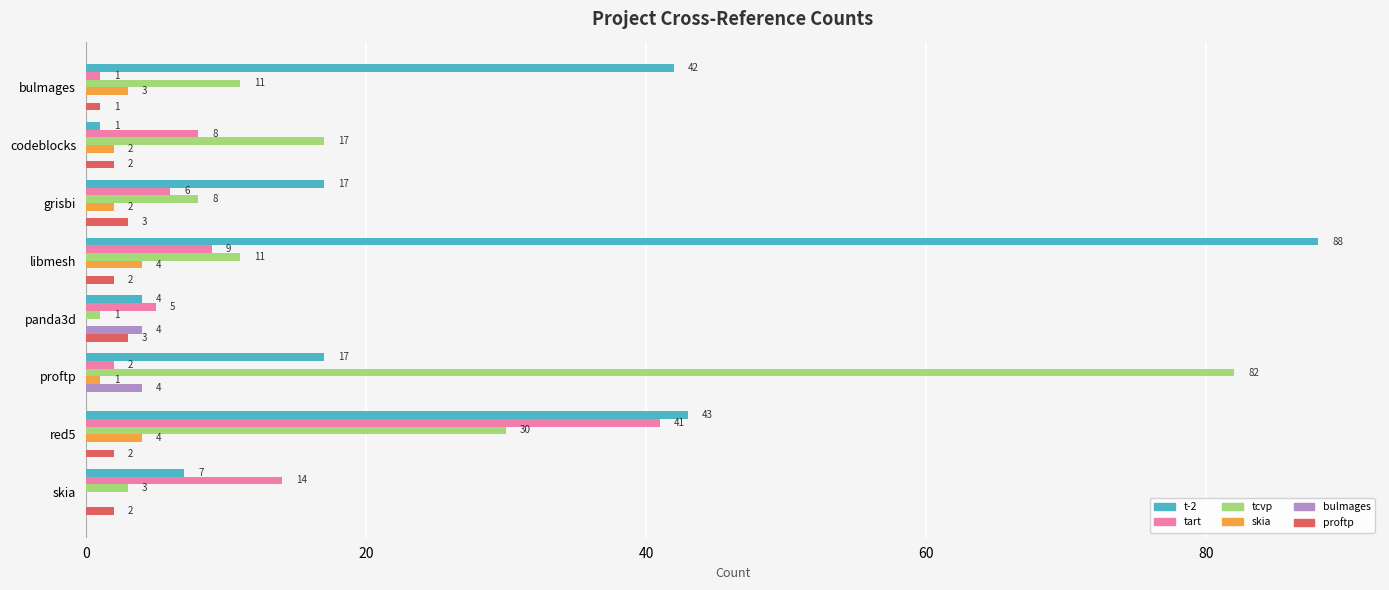

At which category does the chart reach its peak across all series?

libmesh